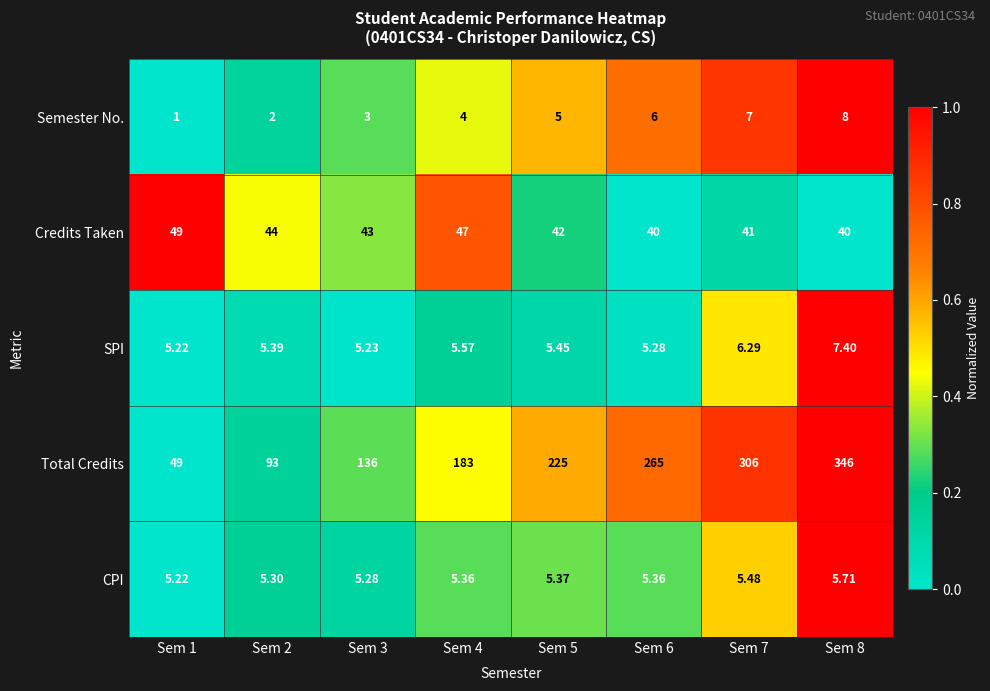

Rank the series at Sem 2 from highest to lowest value.

Total Credits, Credits Taken, SPI, CPI, Semester No.